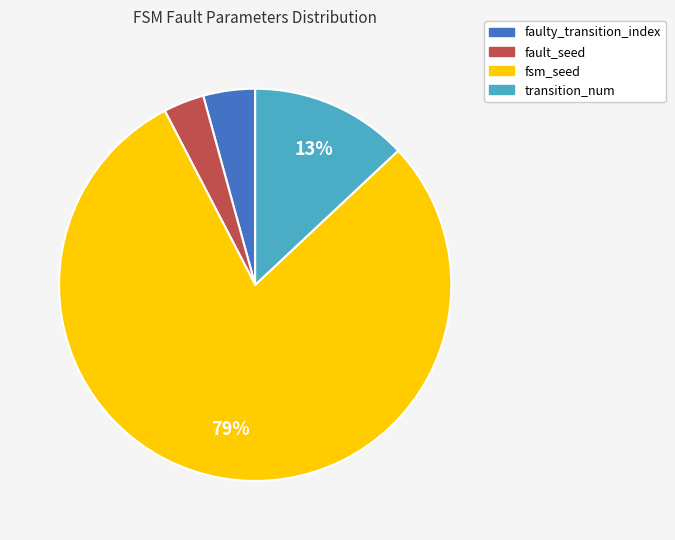

Does any single category account for the majority?

Yes